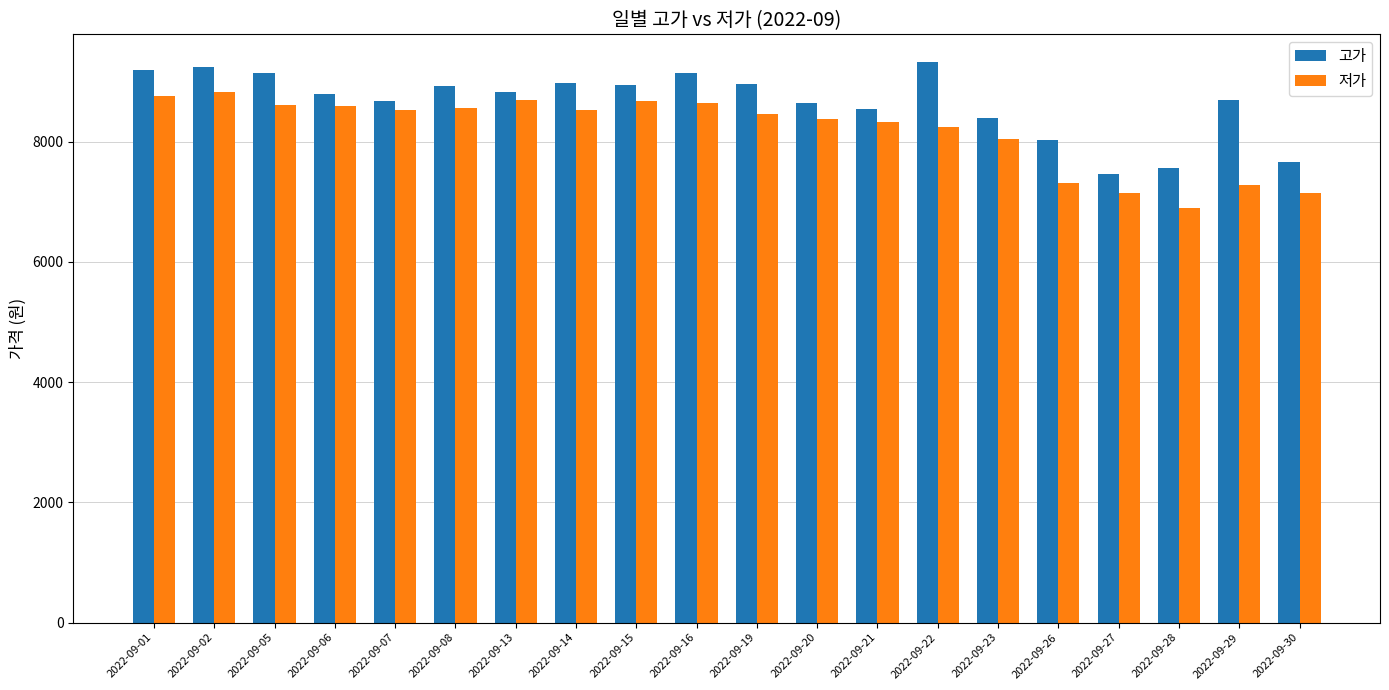

True or false: 고가 has a value of 8800 at 2022-09-06.

True